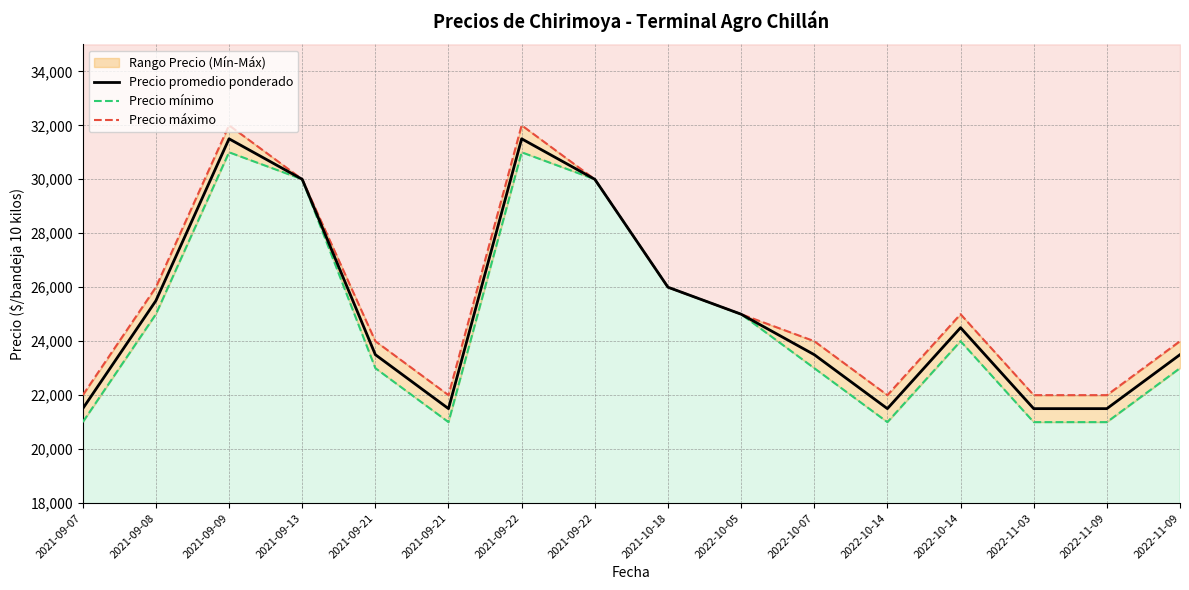

What is the sum of all Precio promedio ponderado values?

402000